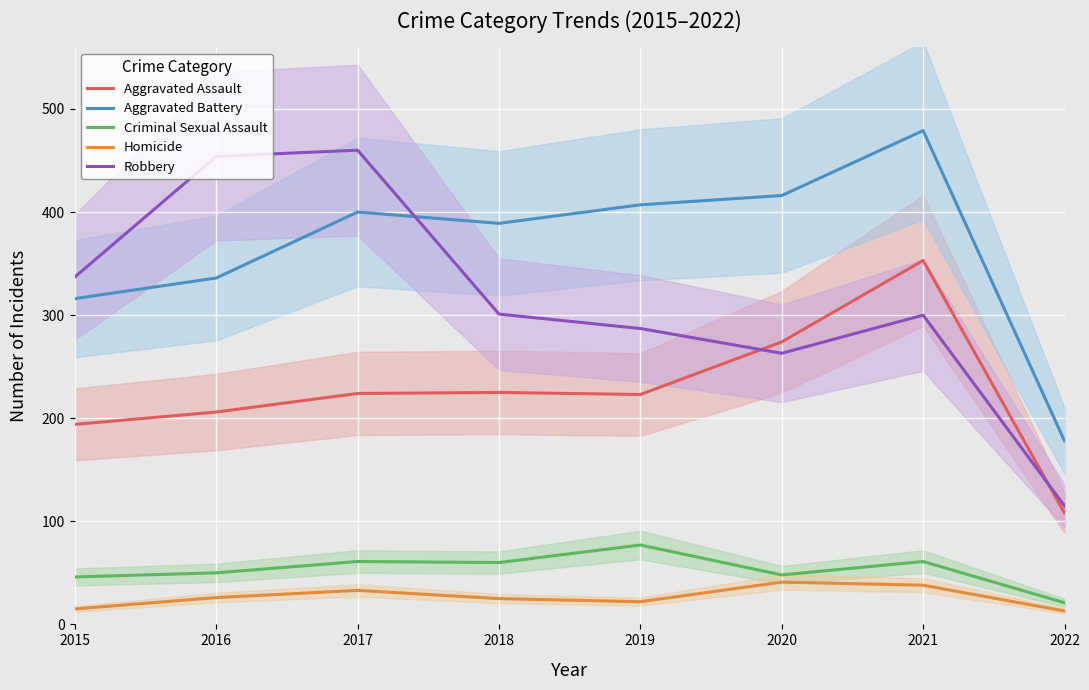

The Criminal Sexual Assault series shows 20 at 2021. True or false?

False